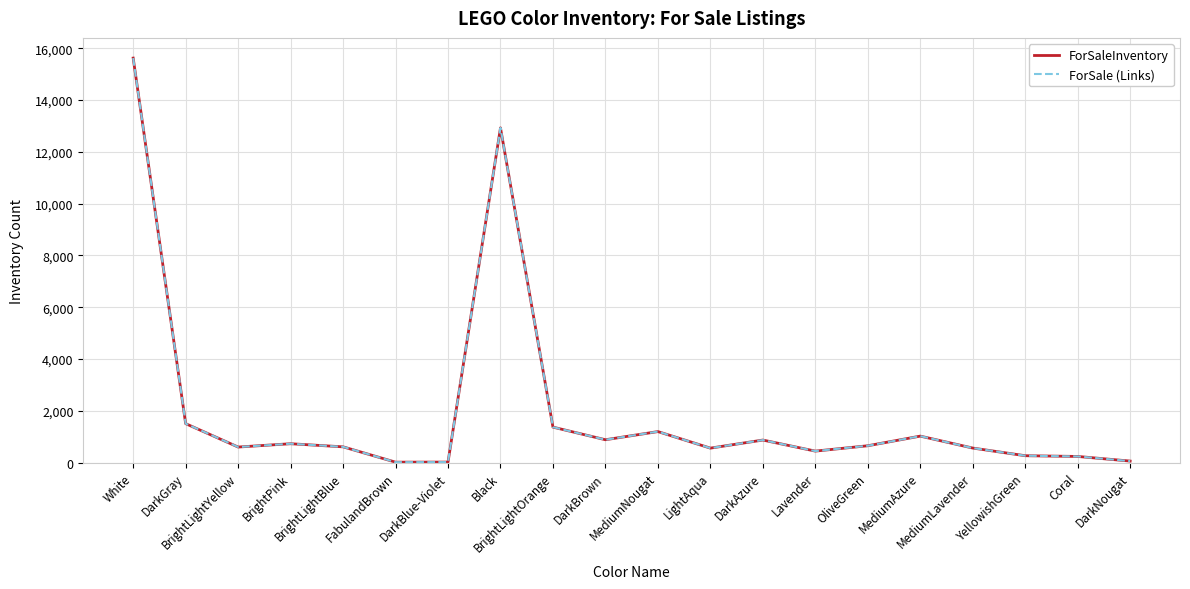

What is the label of the 11th point from the right?

DarkBrown